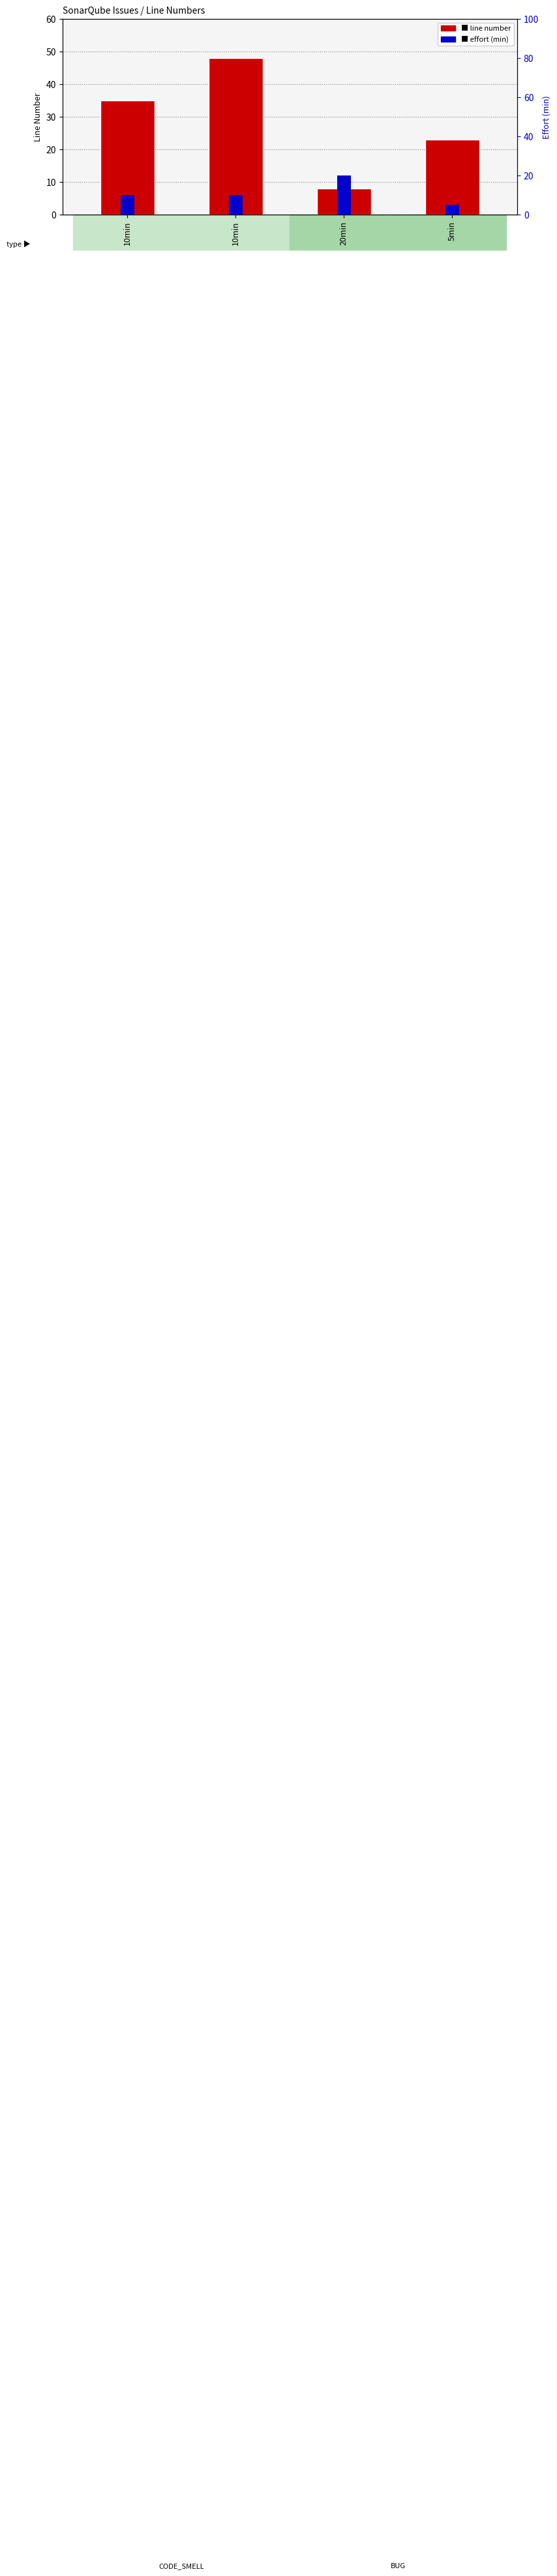

What are all the series names shown in the legend?

line number, effort (min)